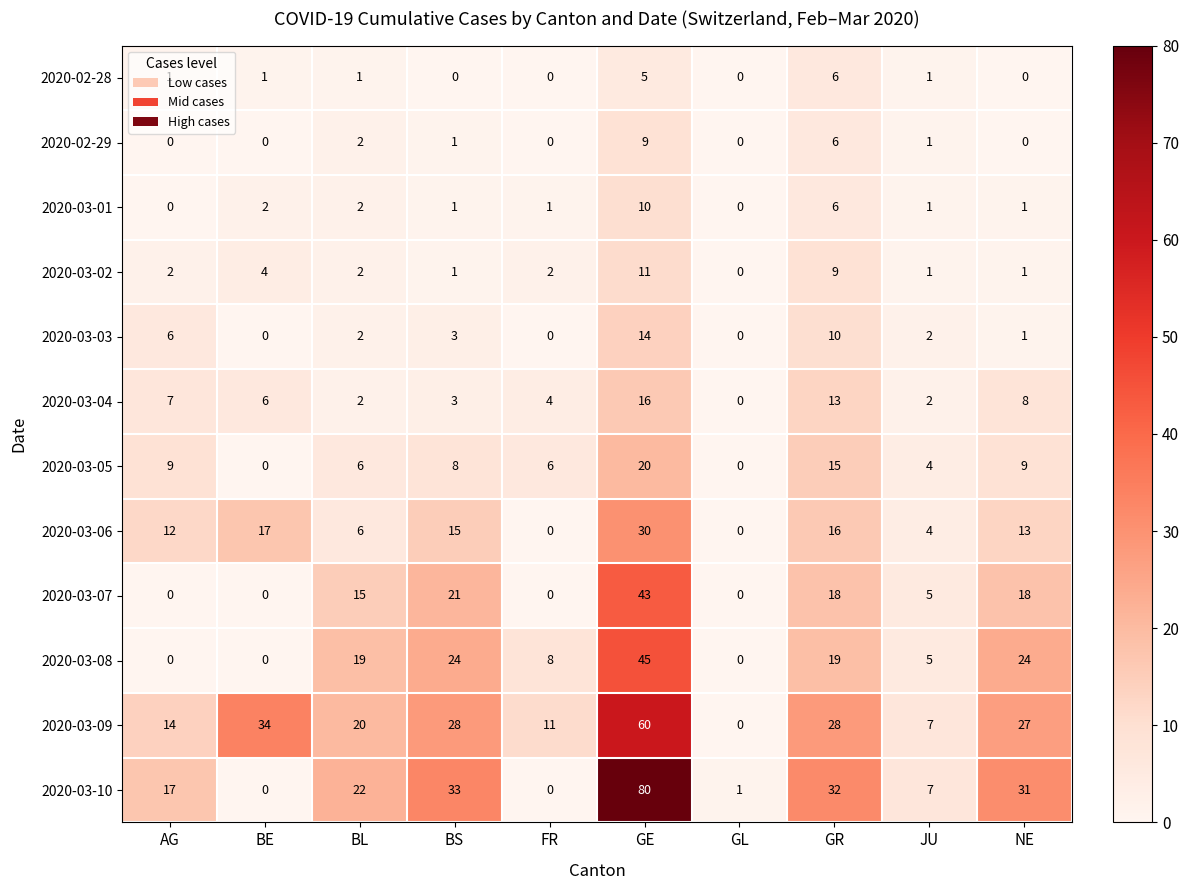

Which label corresponds to the largest value in the chart?

GE